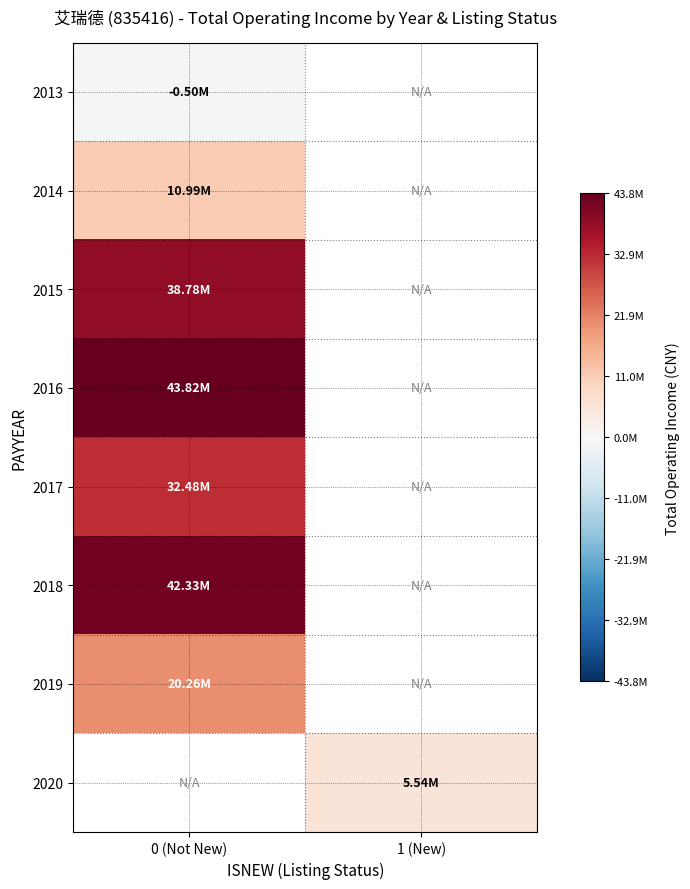

Rank the categories by 2016 value from highest to lowest.

0 (Not New), 1 (New)